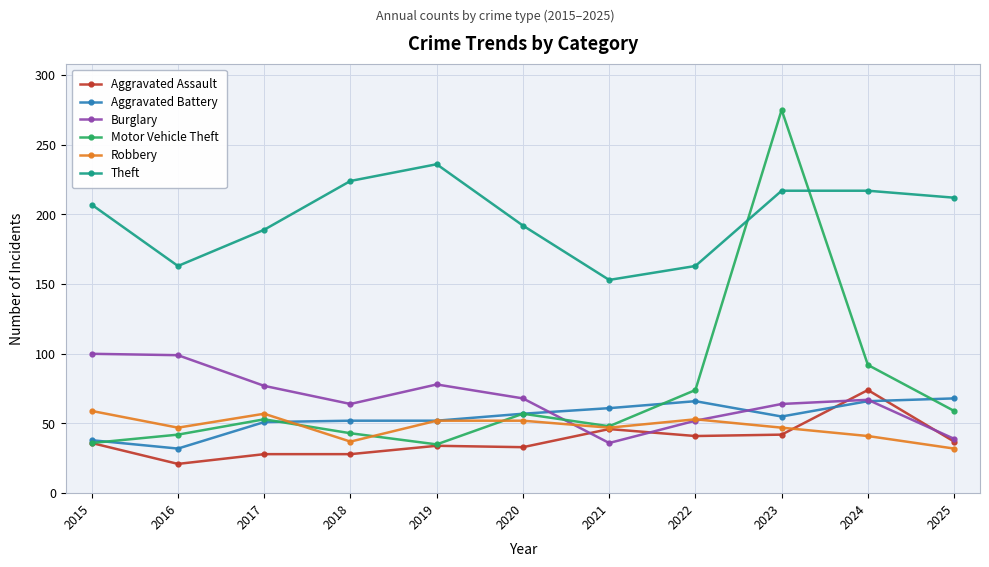

What is the value of the Robbery point at the 2nd from the left?

47